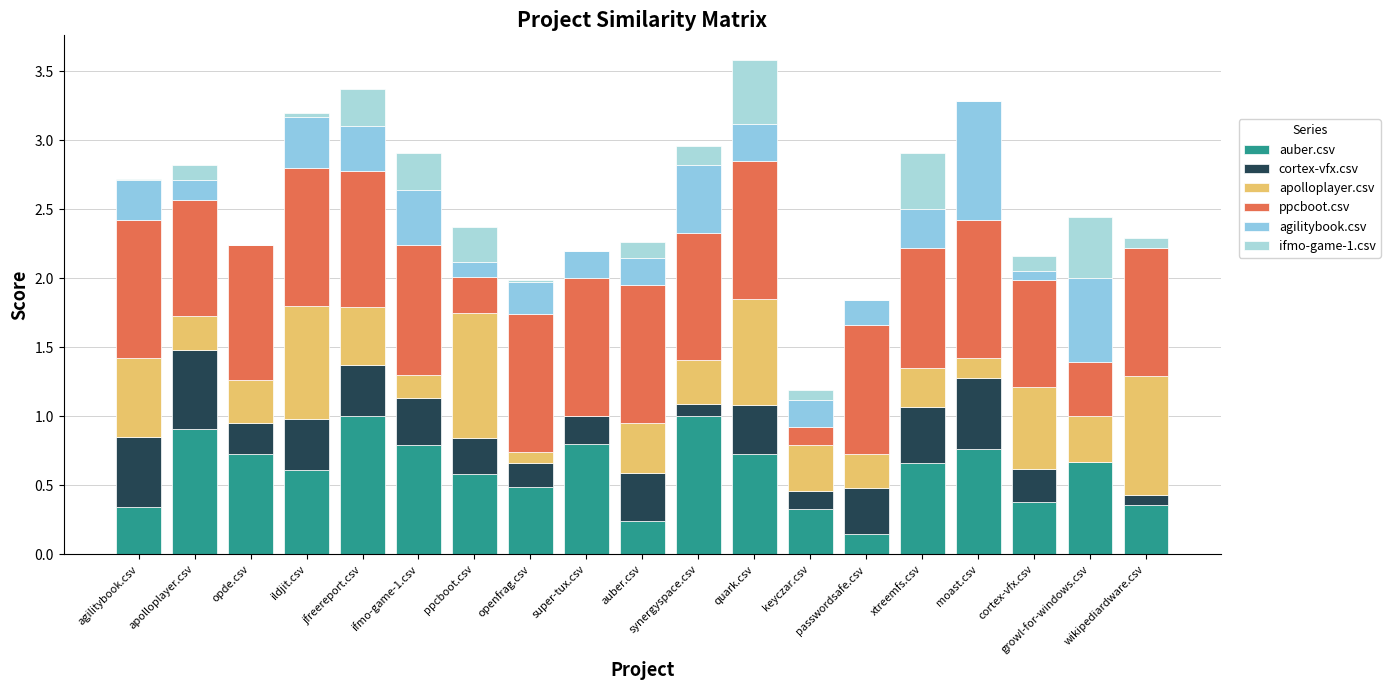

Between jfreereport.csv and quark.csv, which is larger?

jfreereport.csv